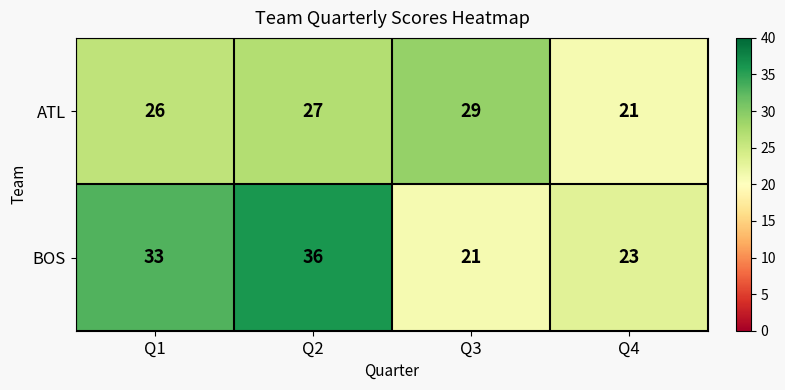

Which series has the widest spread of values?

BOS